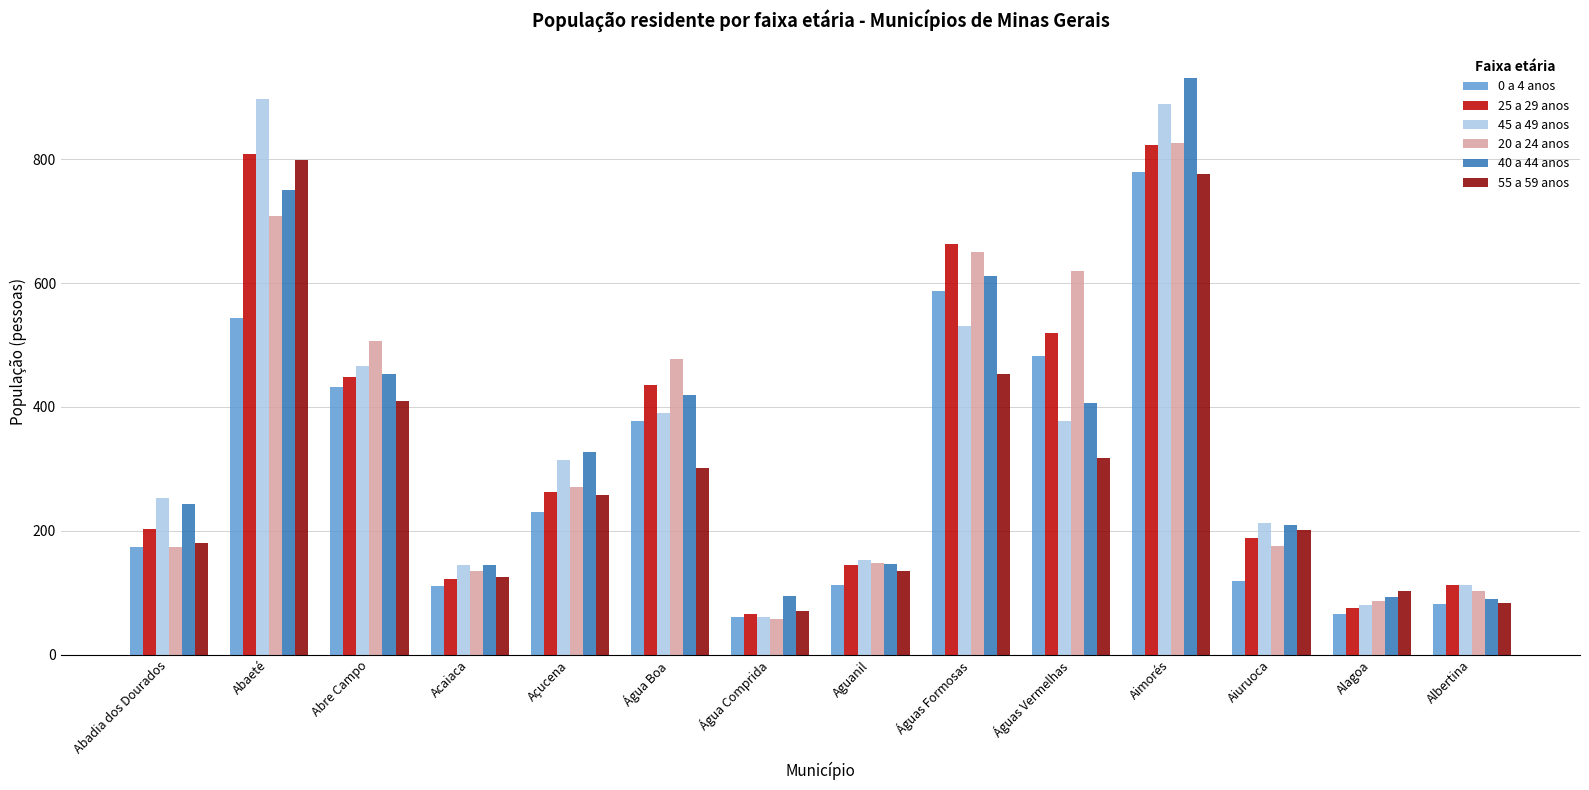

How many data points does each series have?

14